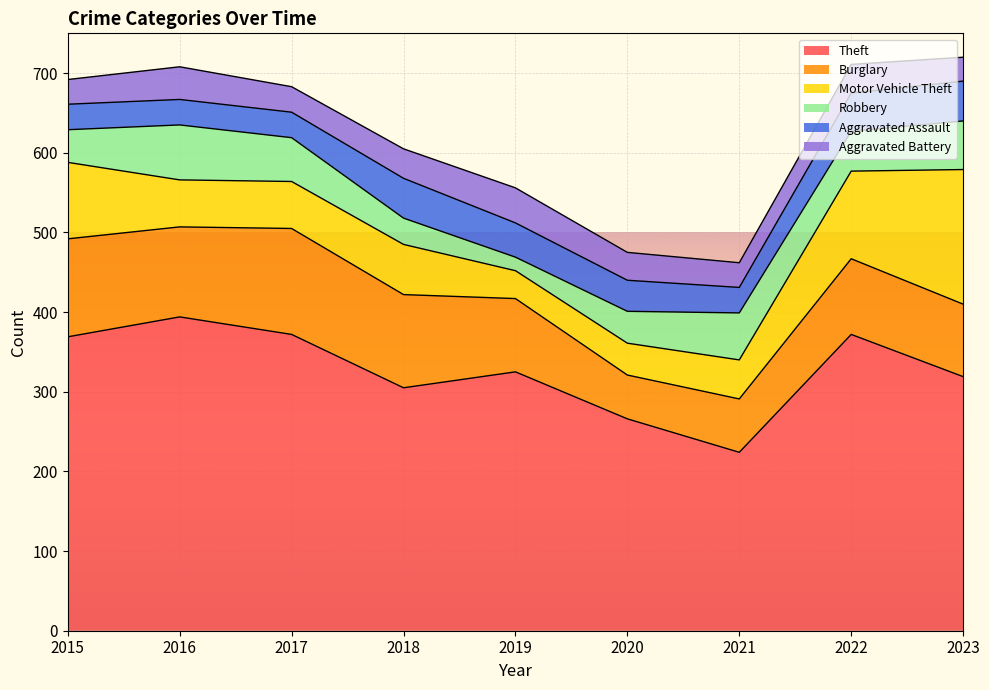

Where does the Aggravated Battery series first go above 35?

2016